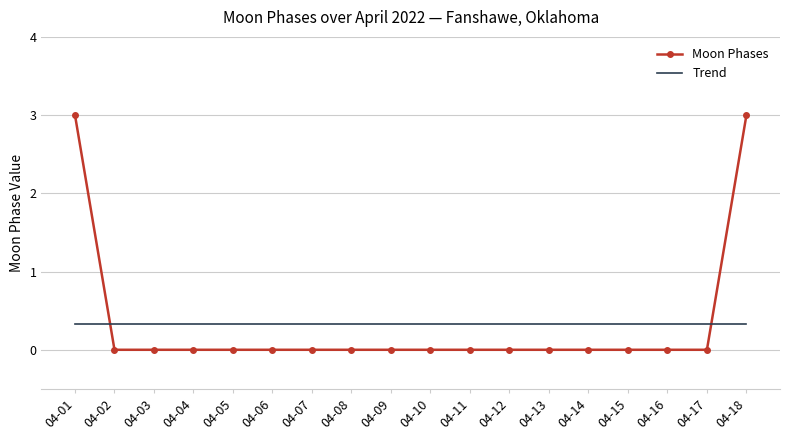

At 04-09, list the series in order from largest to smallest.

Trend, Moon Phases